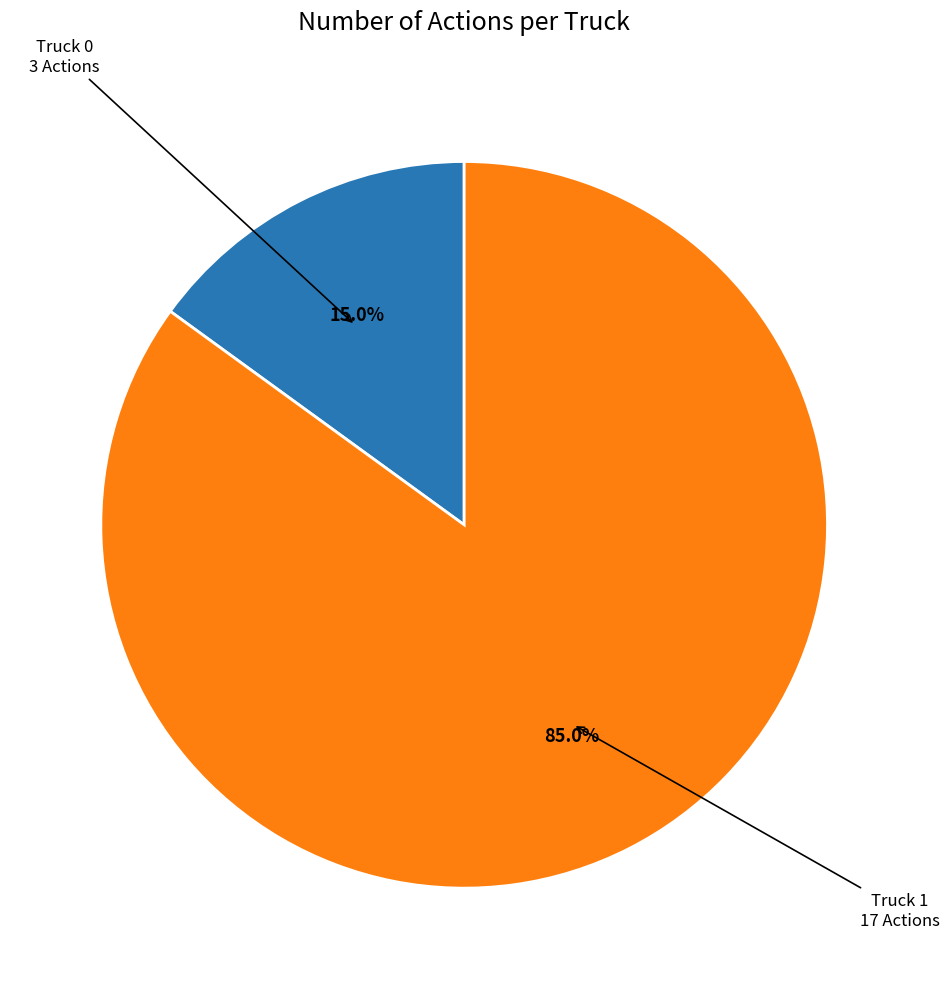

Is there a majority slice in this chart?

Yes